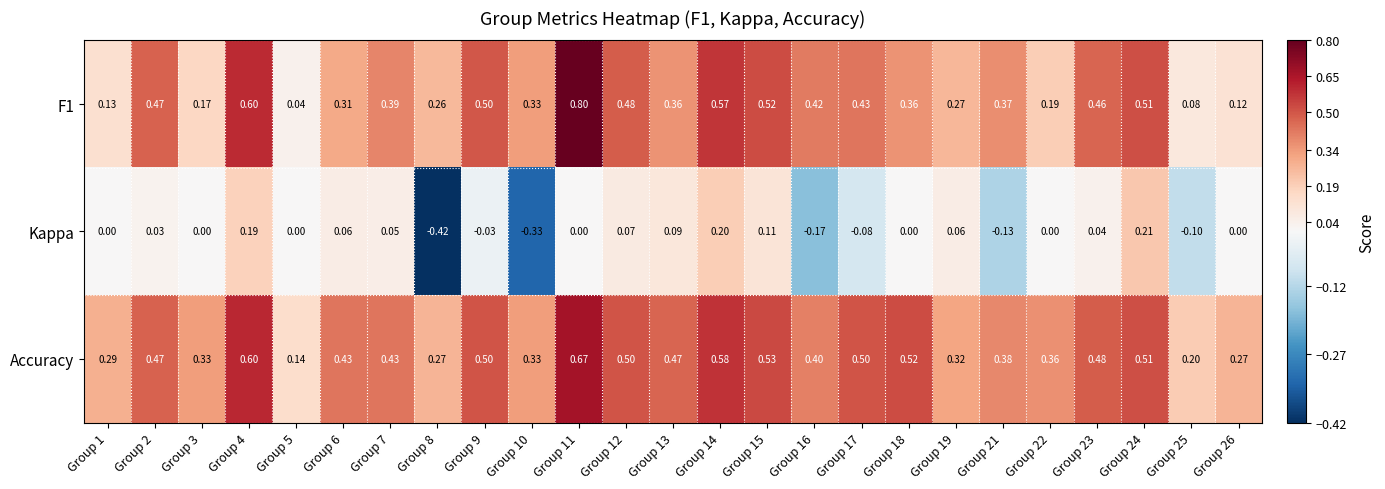

Between Group 15 and Group 16, which series saw the biggest shift?

Kappa